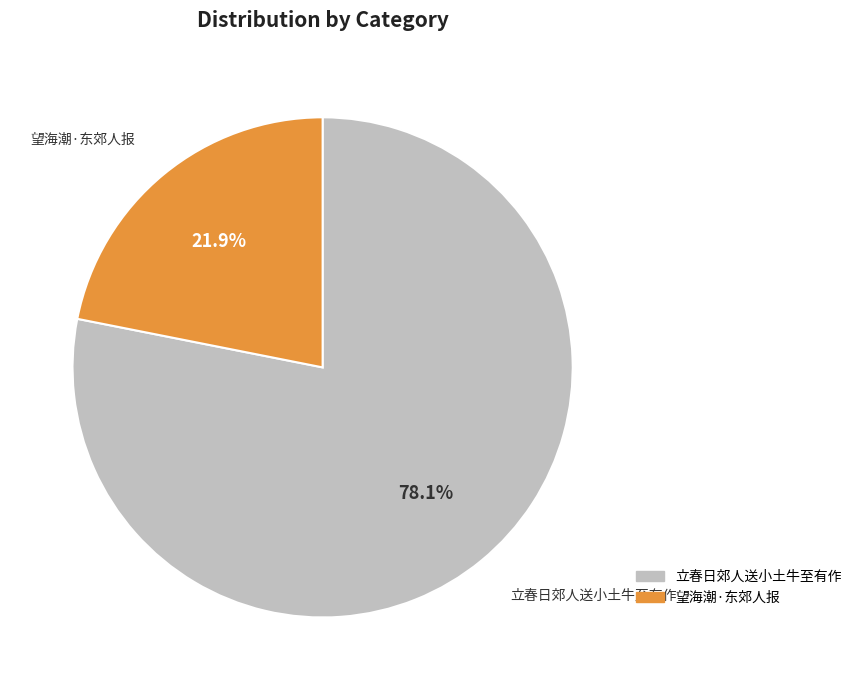

Is it true that 立春日郊人送小土牛至有作 is 78% of the pie?

True